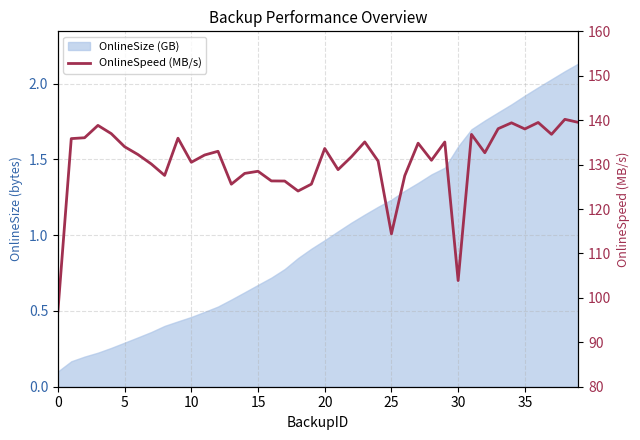

What is the difference between the maximum and minimum values?

43.2